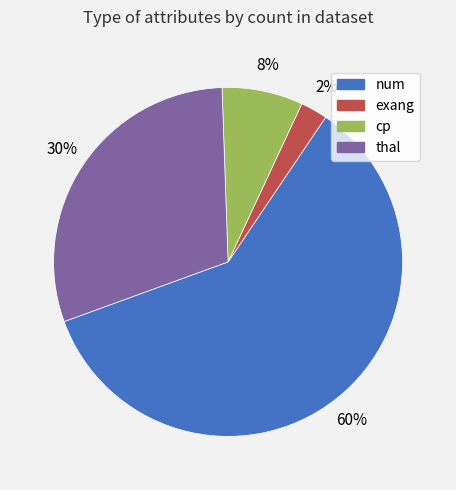

The exang slice represents 2% of the pie. True or false?

True